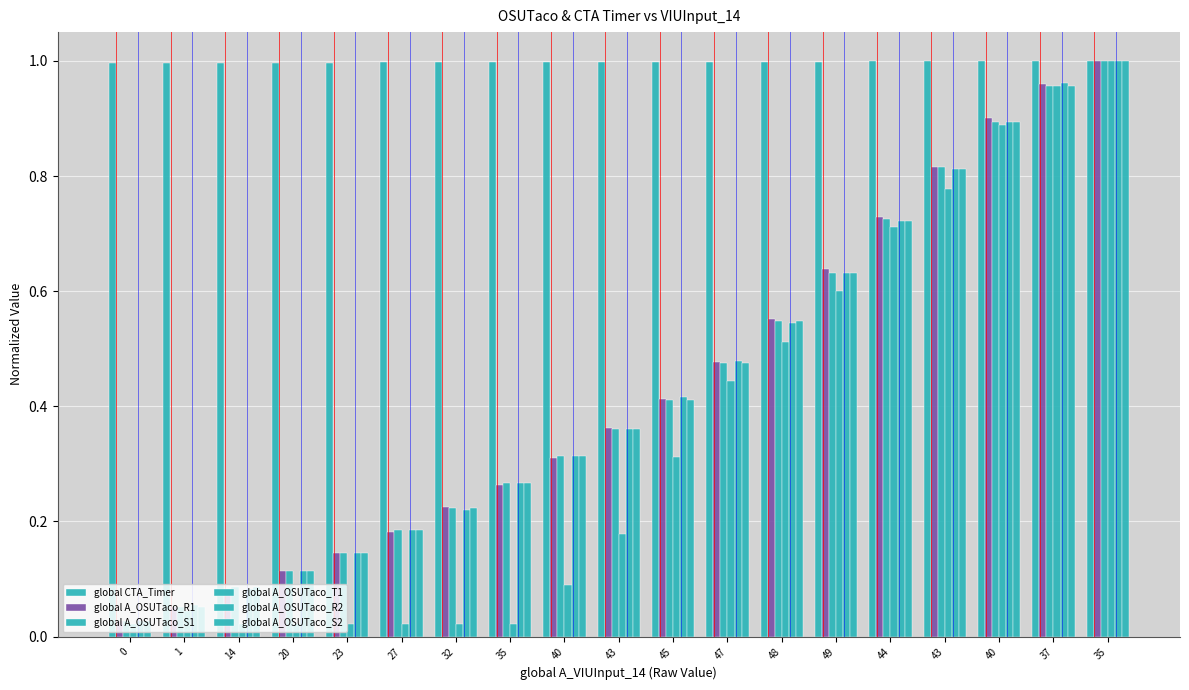

What is the maximum value shown in the chart?

1.0